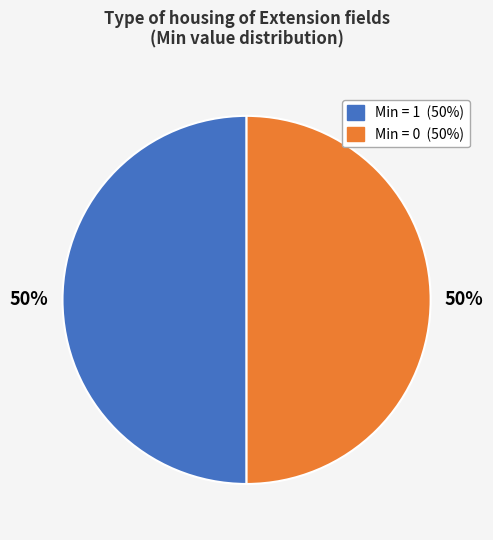

To the nearest percent, what is the average slice percentage?

50%